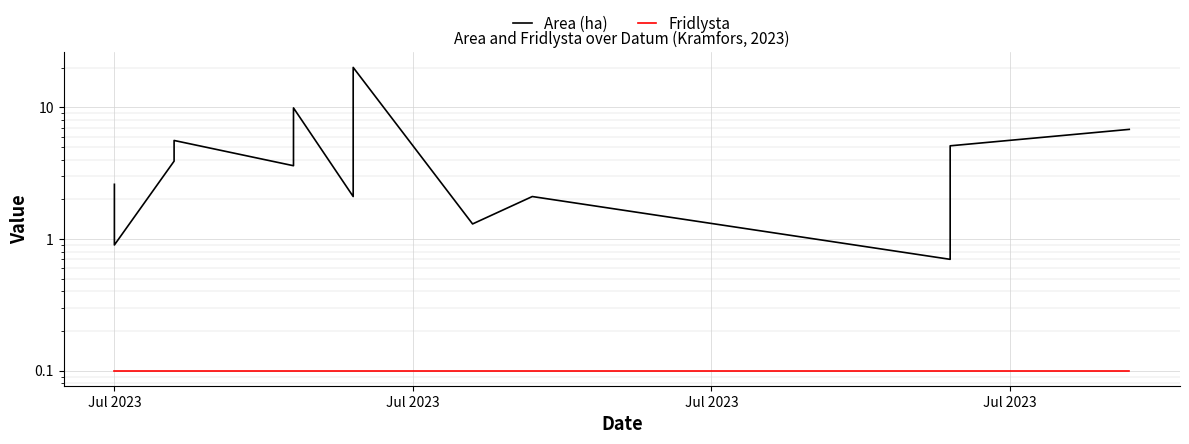

What is the difference between the second highest and minimum values in the Area (ha) series?

9.2